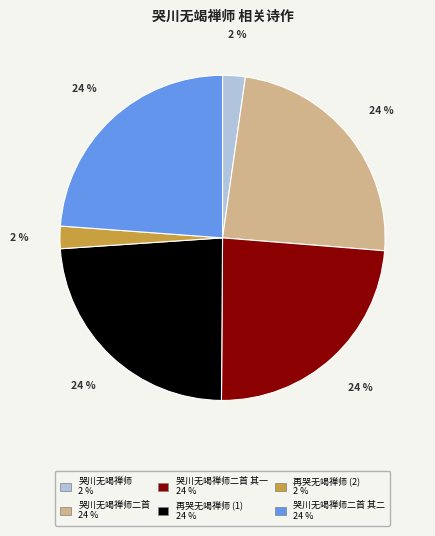

To the nearest percent, what is the difference between the largest and smallest slice percentages?

22%